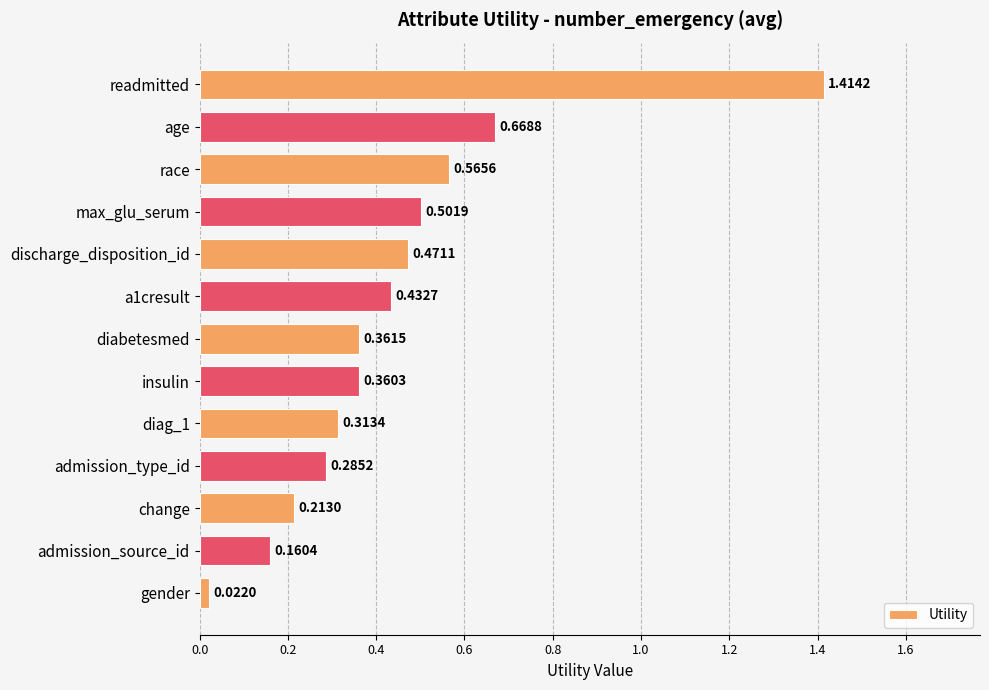

Between max_glu_serum and diabetesmed, which is larger?

max_glu_serum